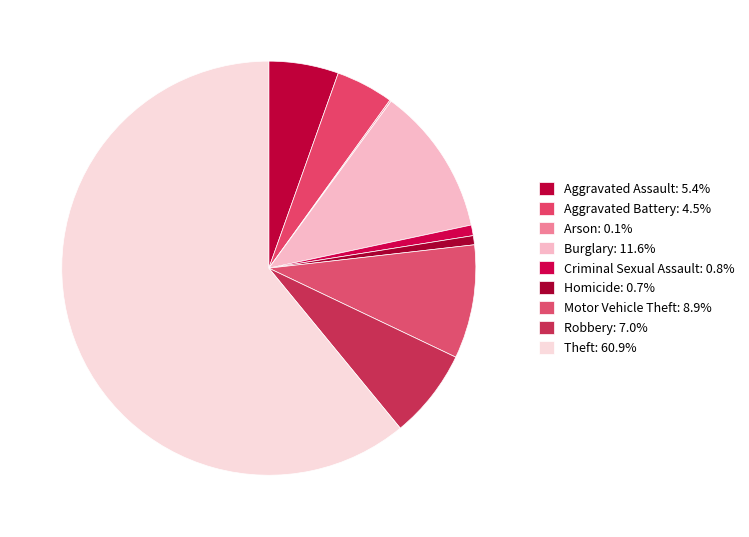

Rank the categories by value from lowest to highest.

Arson, Homicide, Criminal Sexual Assault, Aggravated Battery, Aggravated Assault, Robbery, Motor Vehicle Theft, Burglary, Theft